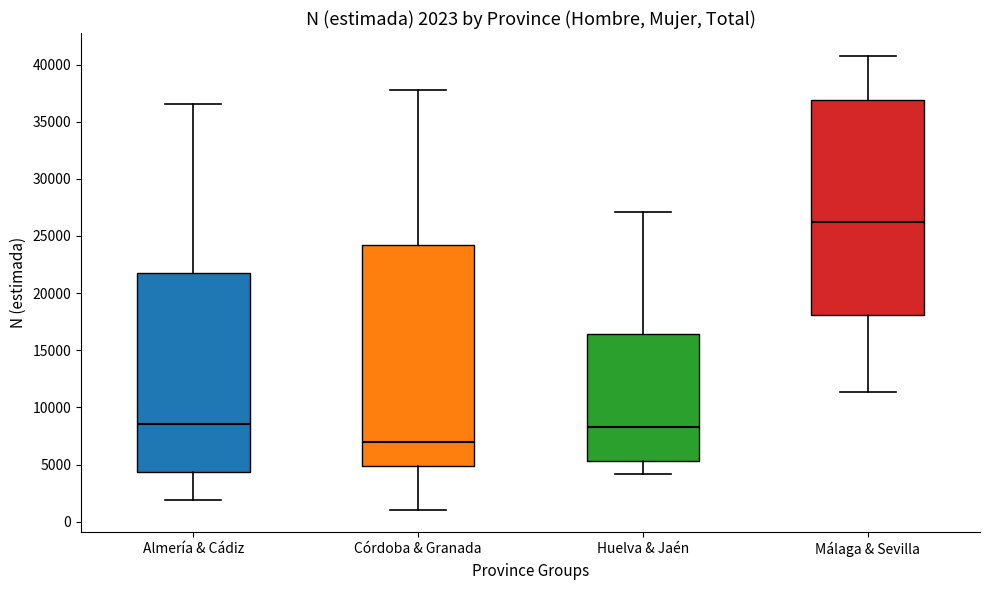

Which box's median line is the highest?

Málaga & Sevilla